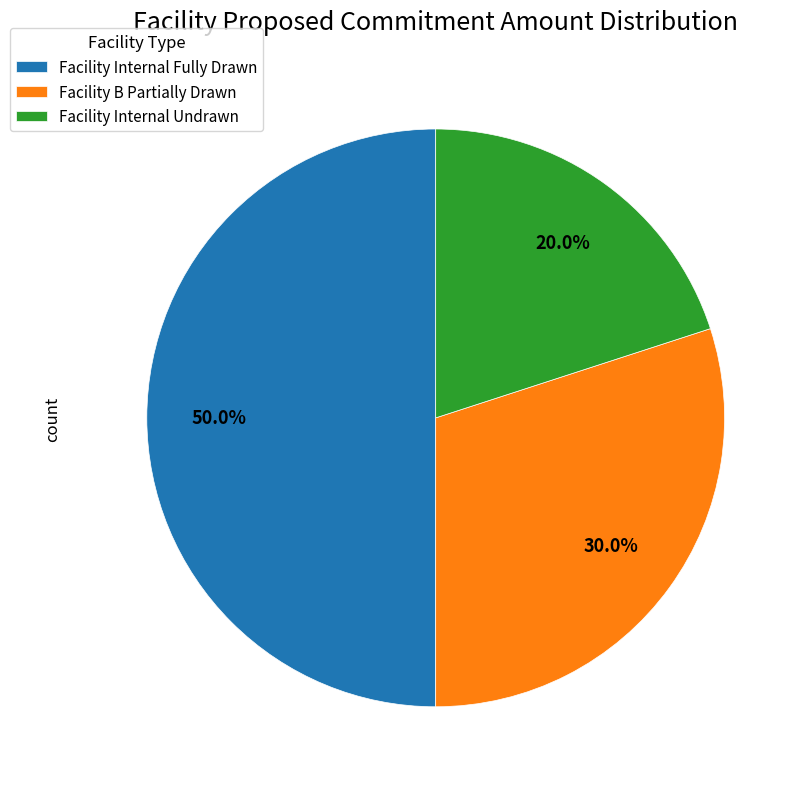

How many slices are in this pie chart?

3